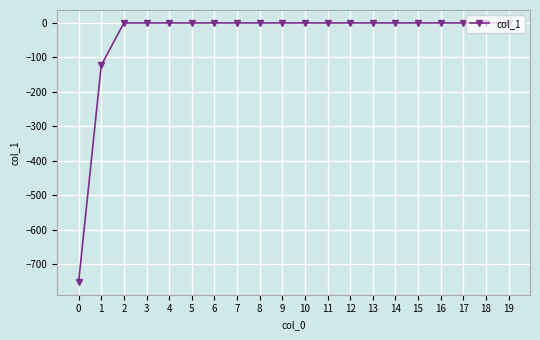

What is the difference between the maximum and minimum values?

751.3